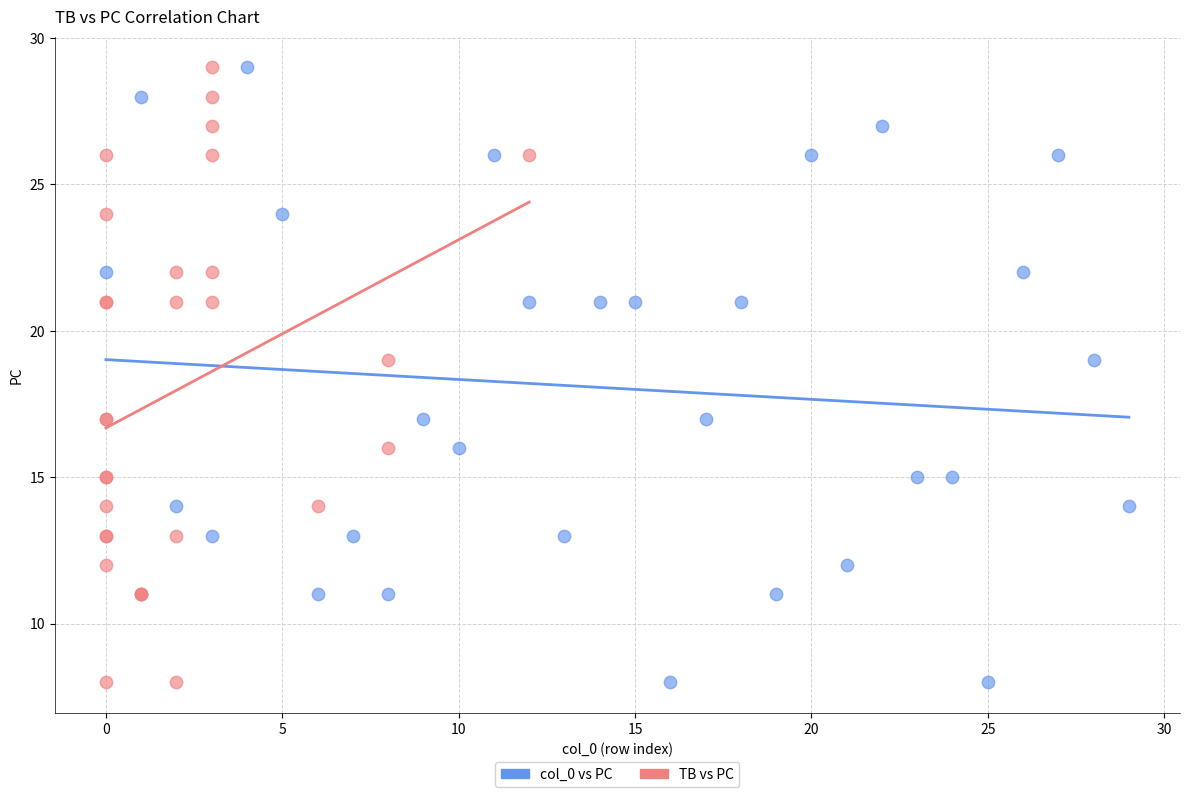

What are all the series names shown in the legend?

col_0 vs PC, TB vs PC